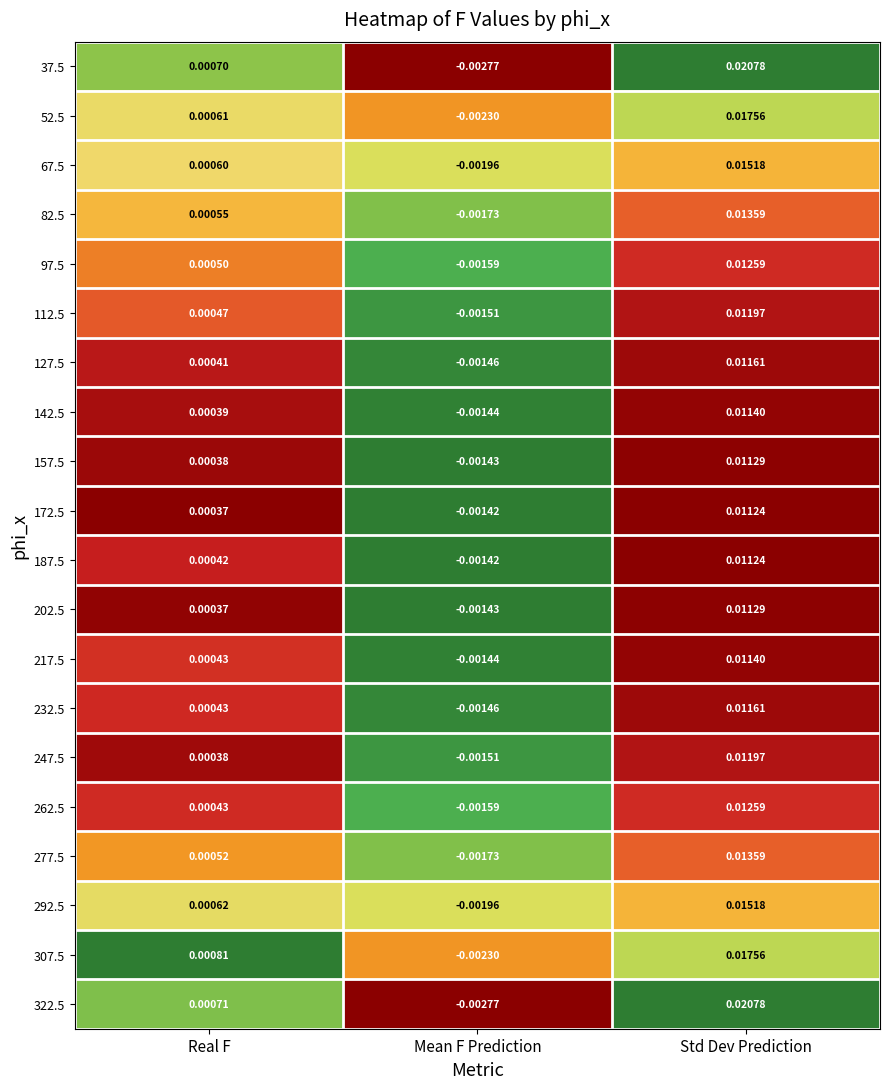

How many data points does each series have?

3